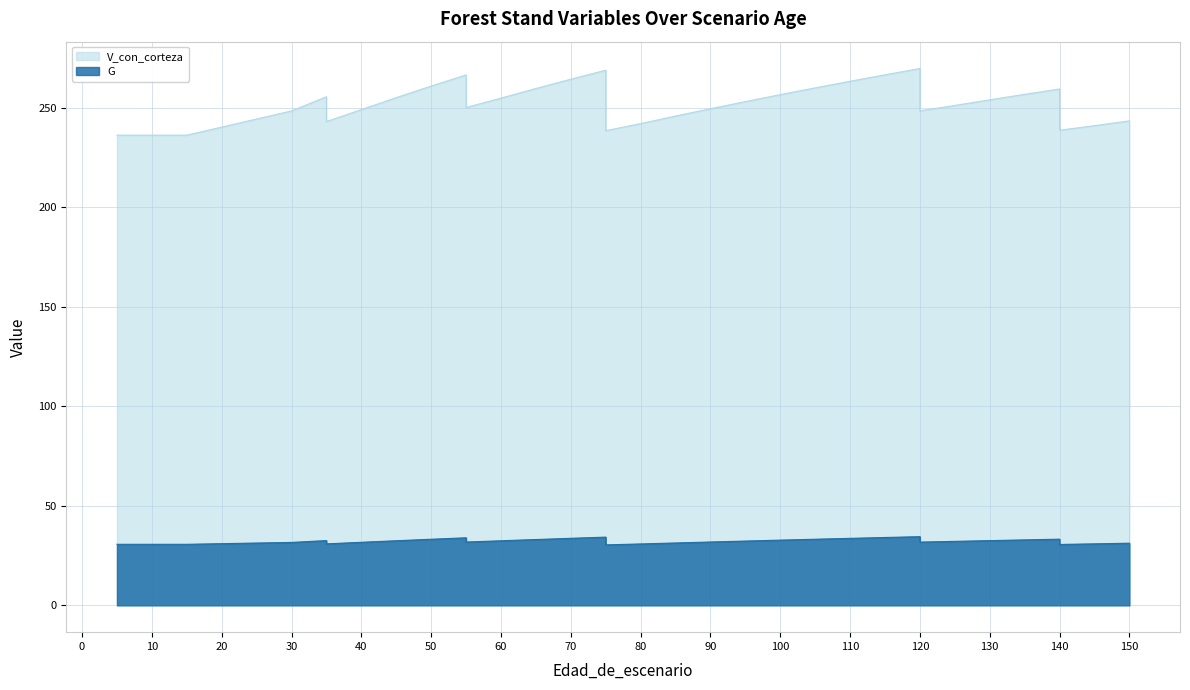

Is it true that V_con_corteza equals 248.4 at 120?

True